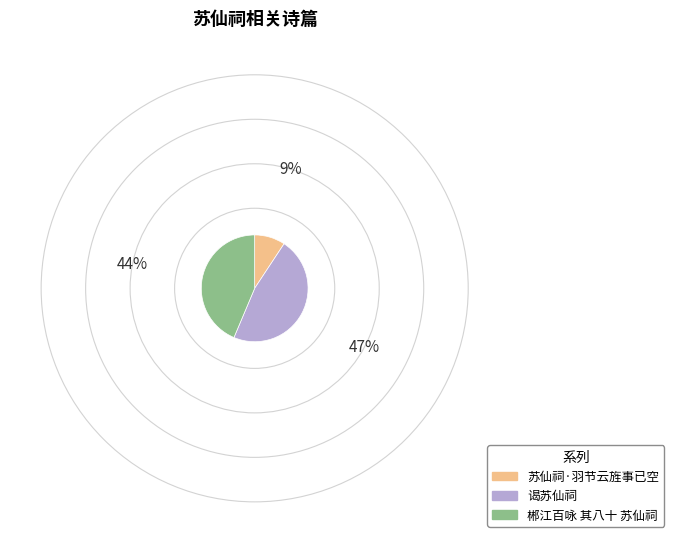

Combined, do 苏仙祠·羽节云旌事已空 and 郴江百咏 其八十 苏仙祠 account for over 50%?

Yes